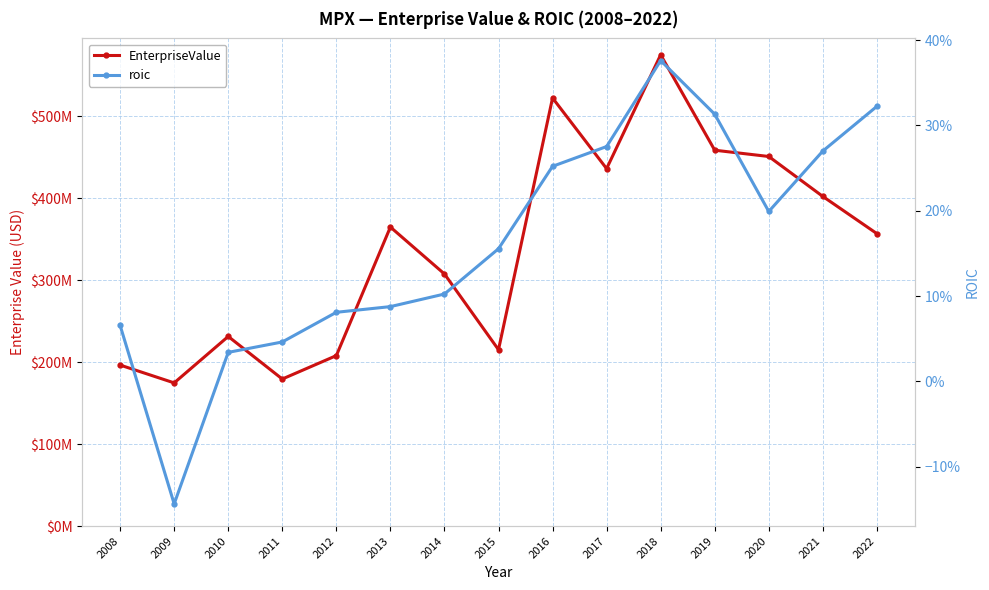

Which series changed the most between 2013 and 2016?

EnterpriseValue